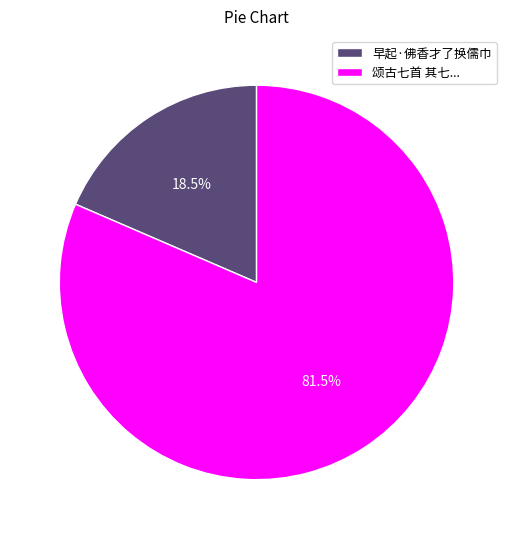

What is the ratio of the value at 颂古七首 其七... to the value at 早起·佛香才了换儒巾?

4.4